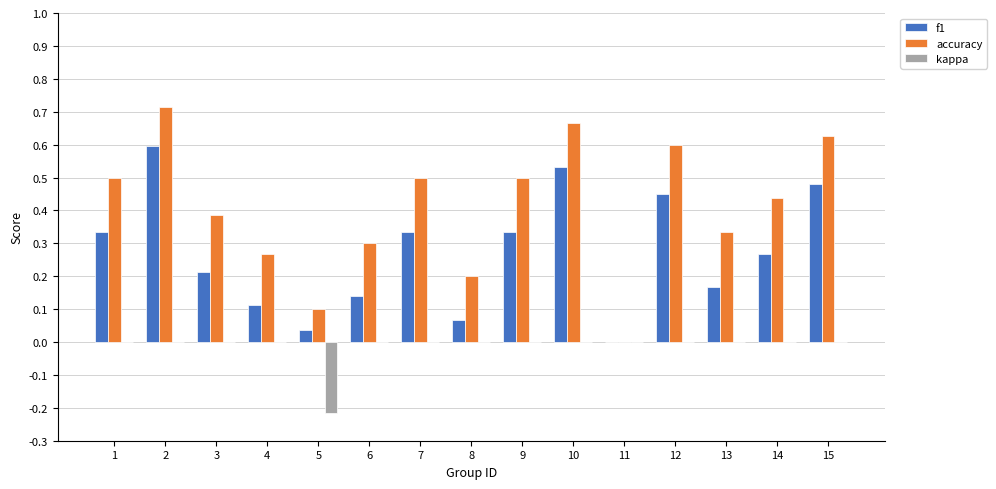

What is the sum of the accuracy values at 9 and 2?

1.2